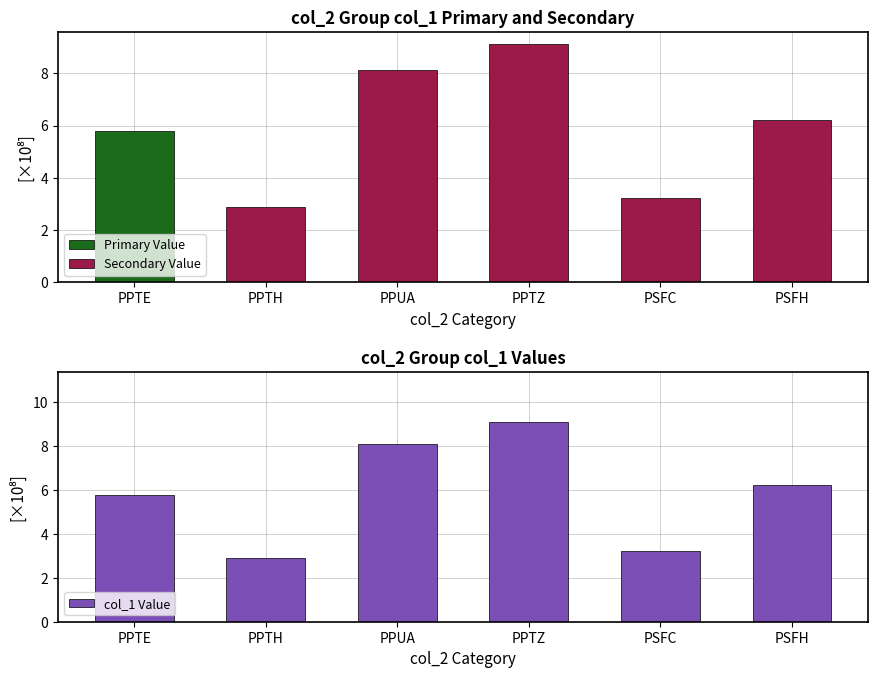

What is the approximate value at PPTH?

2.9